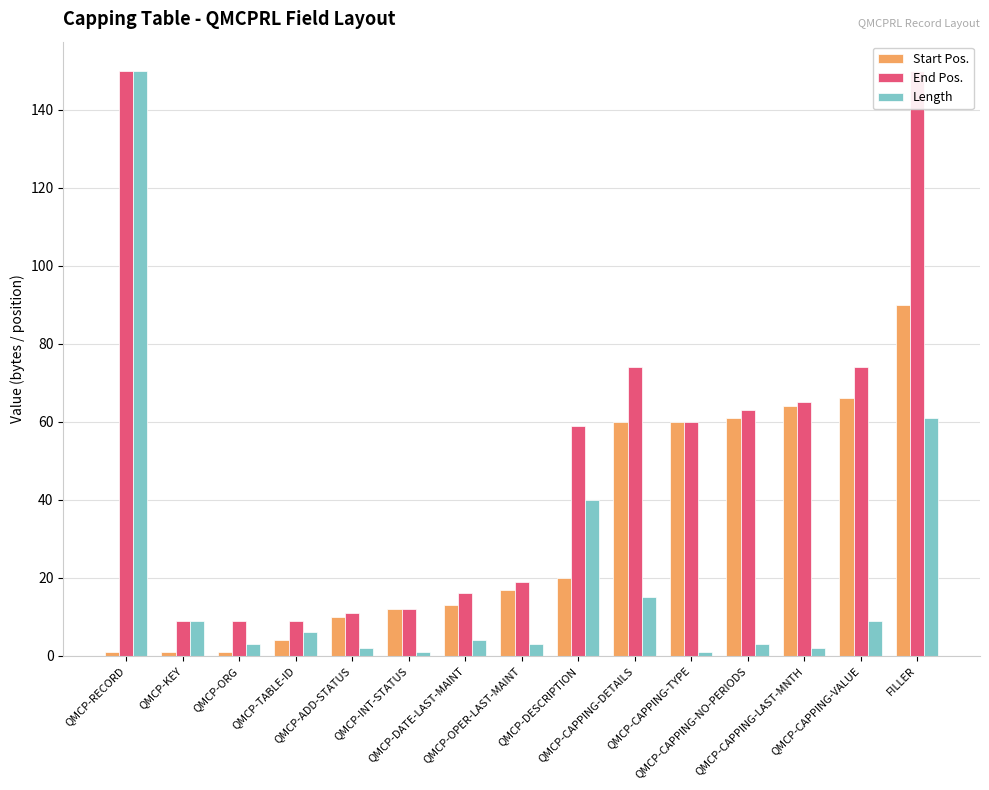

What is the minimum value shown in the chart?

1